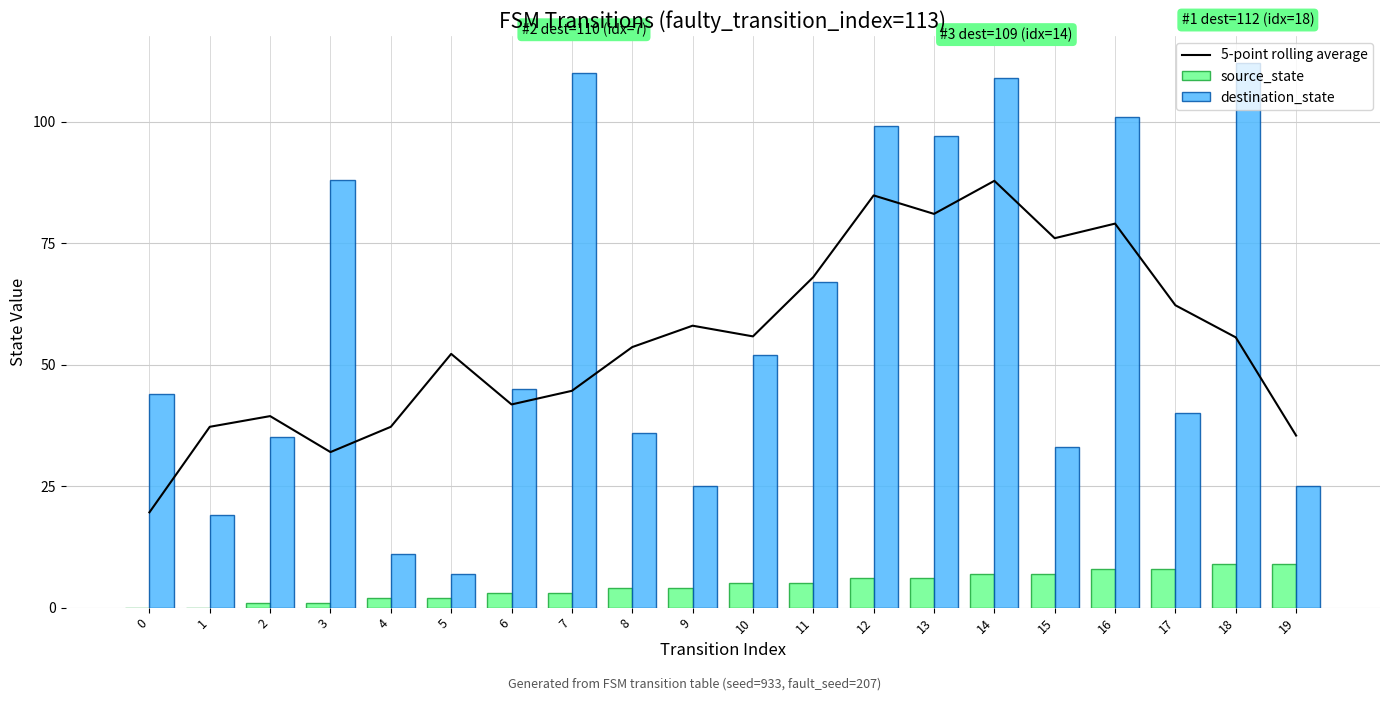

What are all the series names shown in the legend?

5-point rolling average, source_state, destination_state